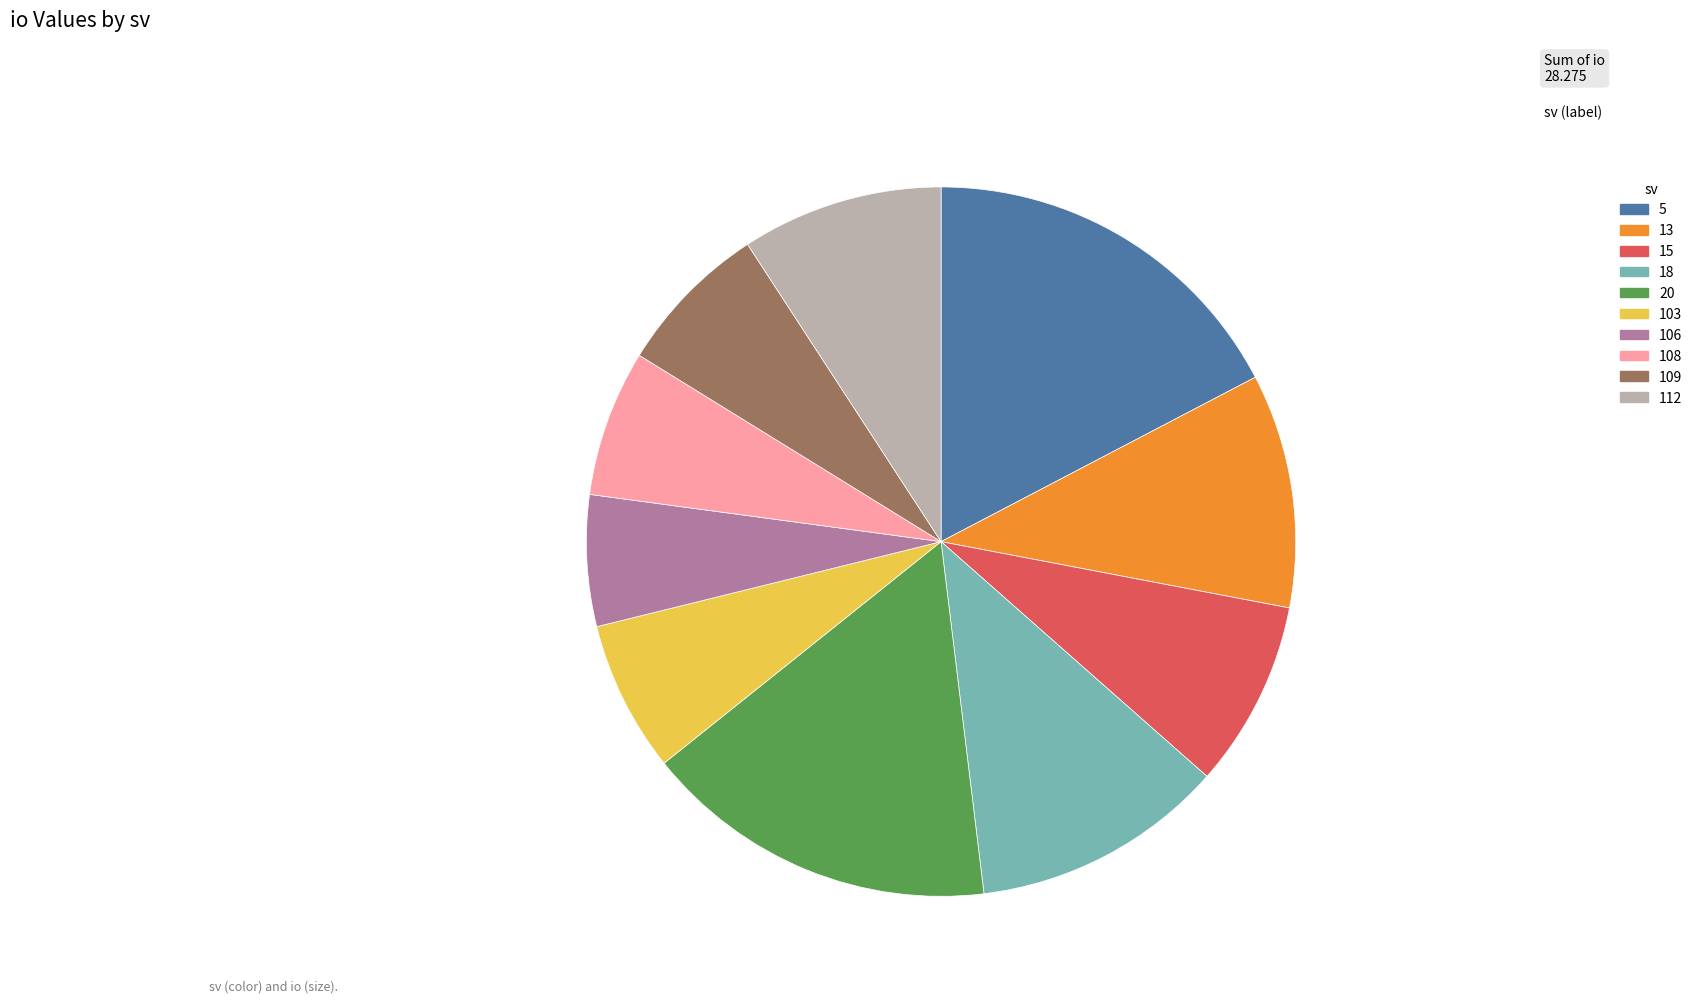

True or false: 109 accounts for 7% of the total.

True